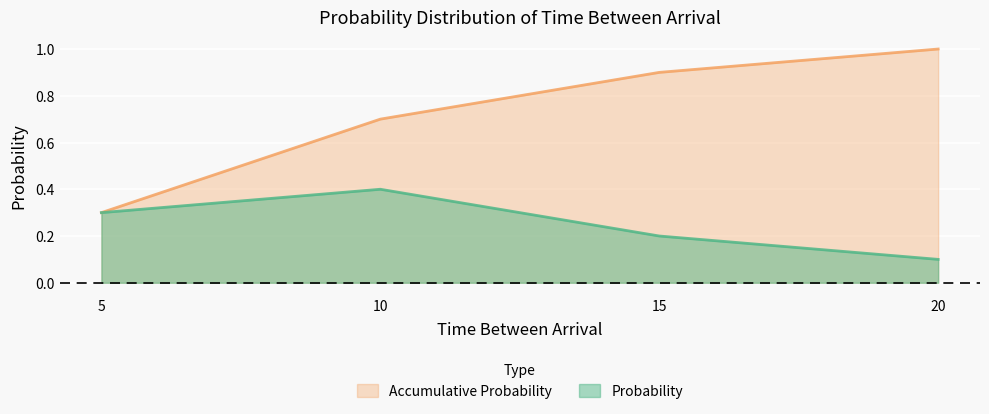

Reading left to right, what are all the values shown in this chart?

Probability: 0.3	0.4	0.2	0.1
Accumulative Probability: 0.3	0.7	0.9	1.0